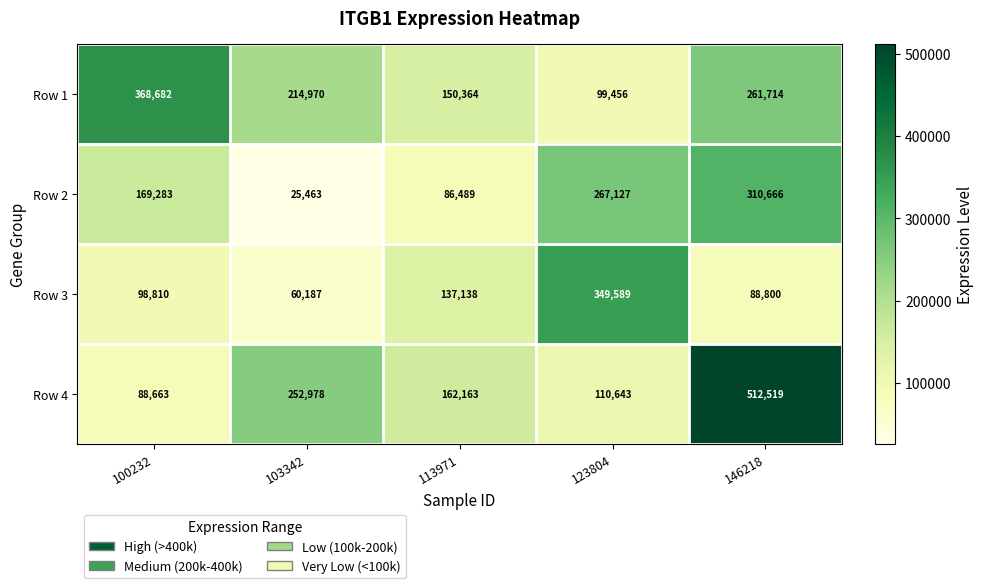

Reading right to left, list all the values displayed in this chart.

Row 1: 261714	99456	150364	214970	368682
Row 2: 310666	267127	86489	25463	169283
Row 3: 88800	349589	137138	60187	98810
Row 4: 512519	110643	162163	252978	88663